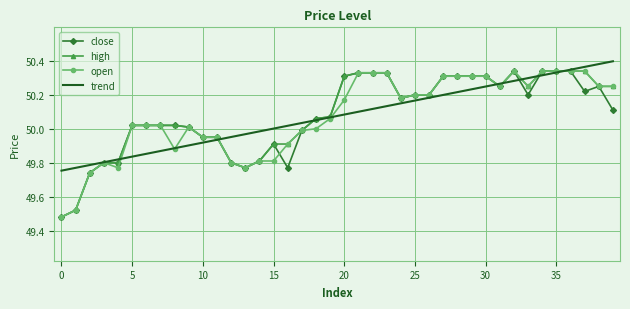

At which category is the sum across all series the highest?

36